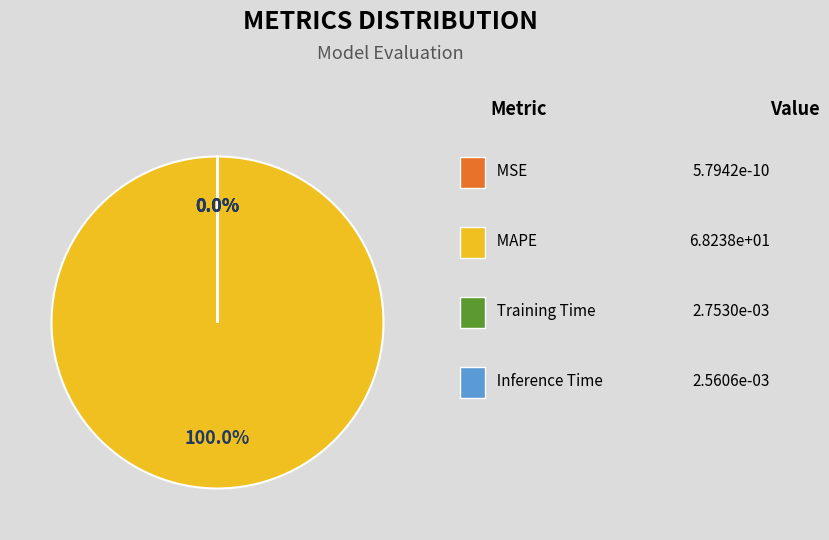

Is the sum of Inference Time and MSE greater than half?

No